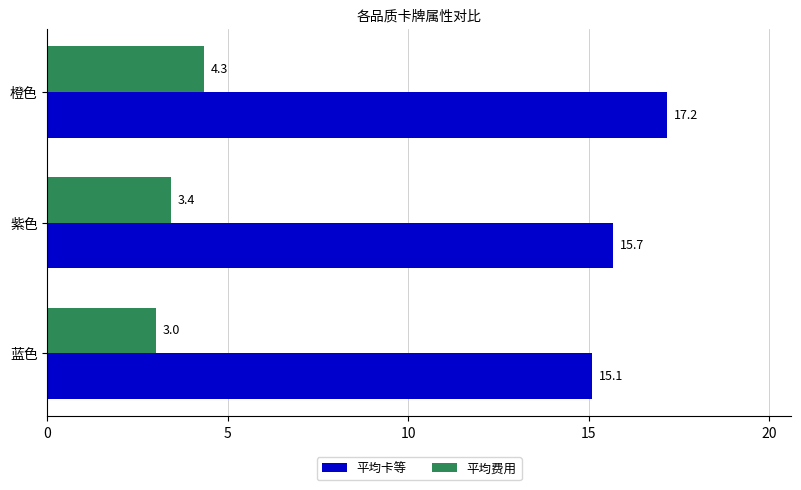

At how many categories does at least one series exceed 12?

3